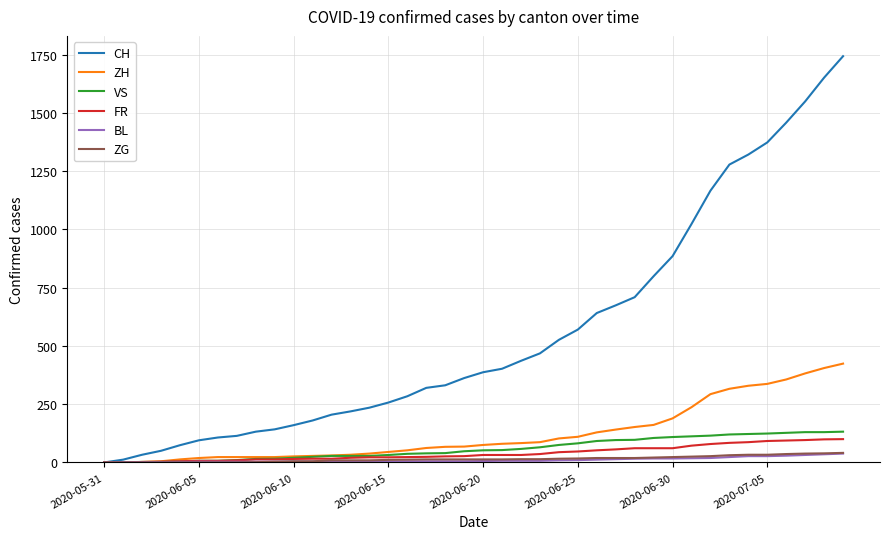

Which series has the largest total across all categories?

CH